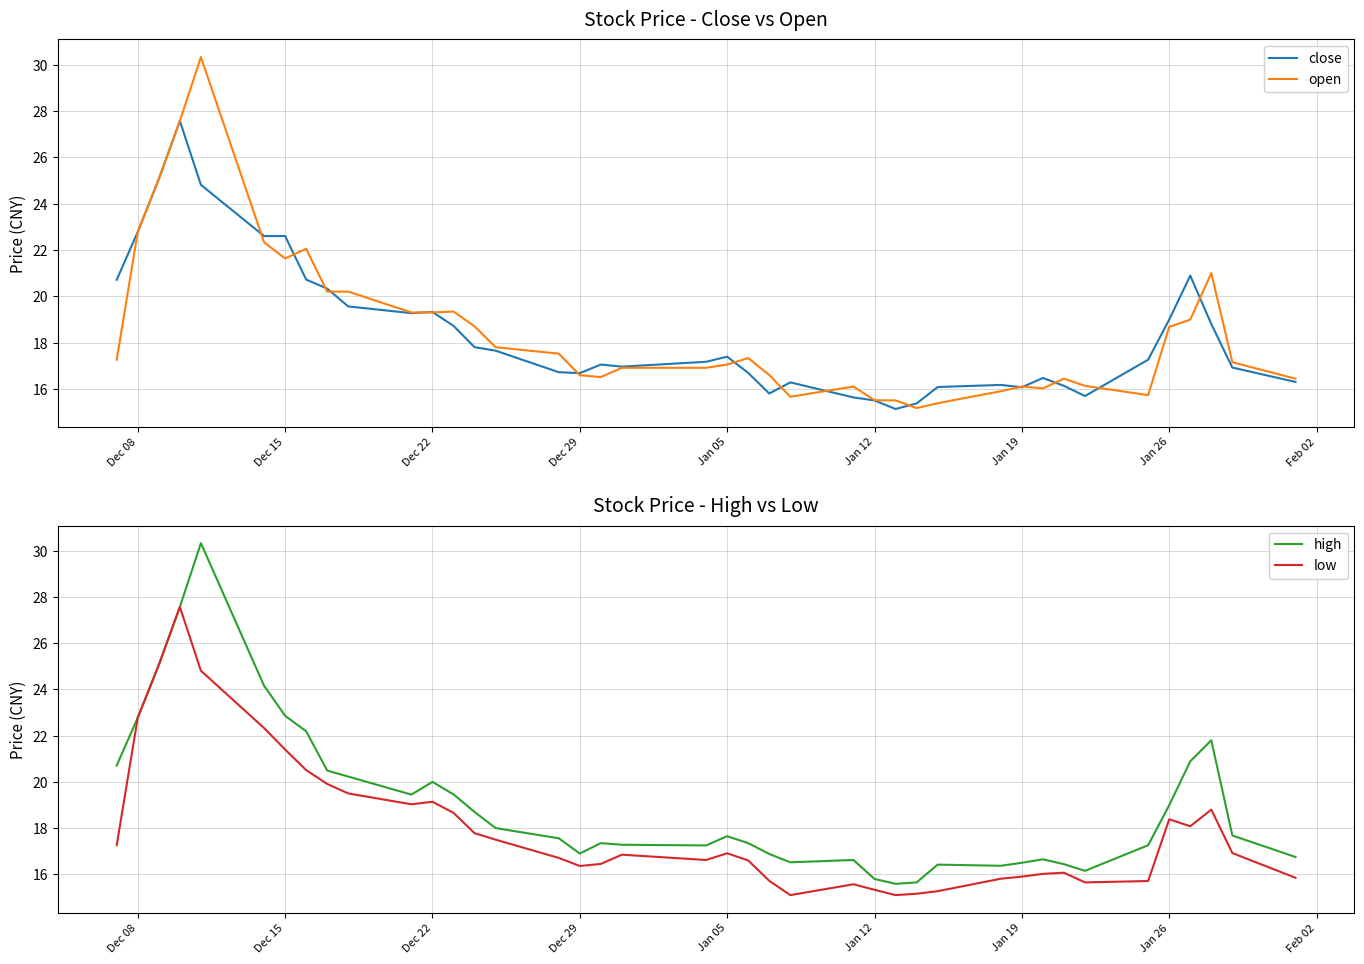

What is the difference between the second highest and minimum values in the open series?

12.4